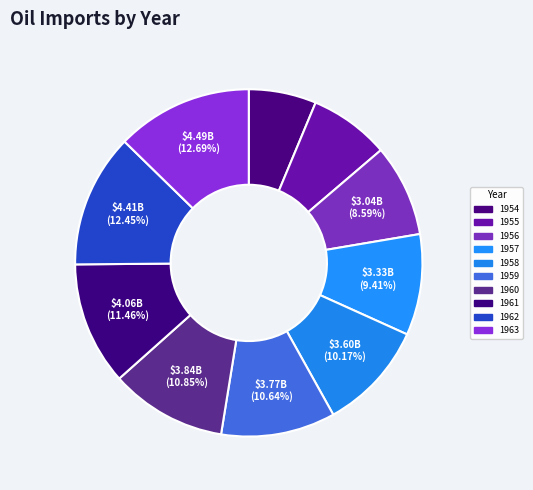

Is there any slice that represents more than half of the pie?

No